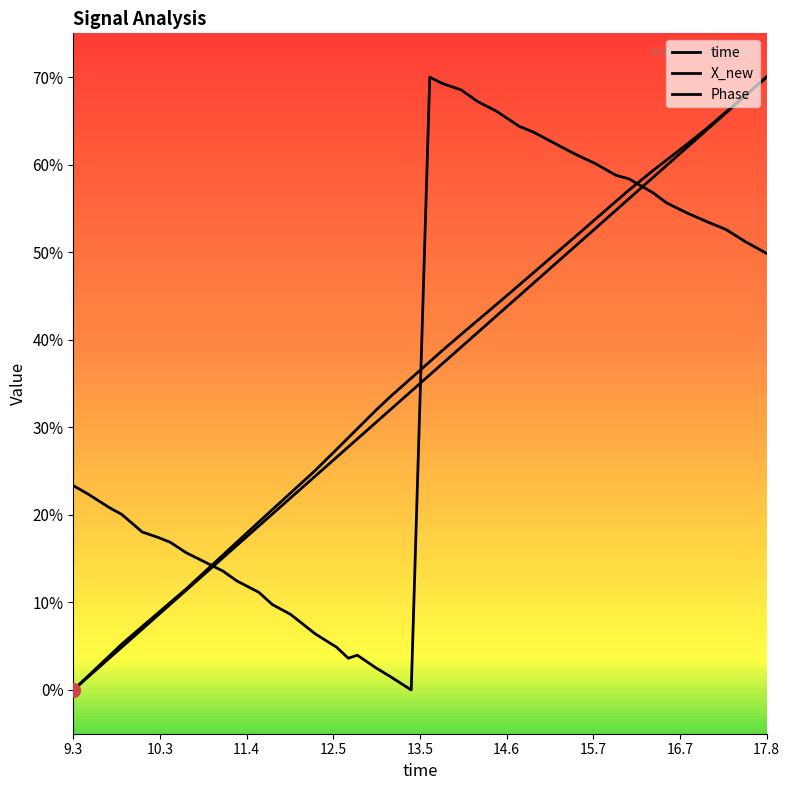

Which series has the widest spread of values?

time